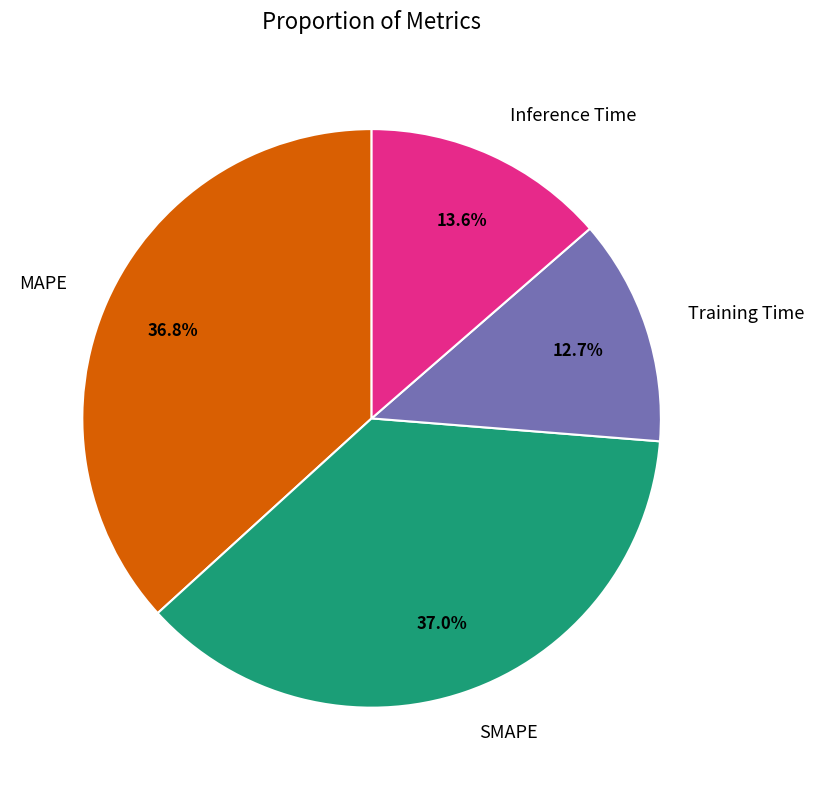

What percentage is NOT represented by Inference Time?

86.4%